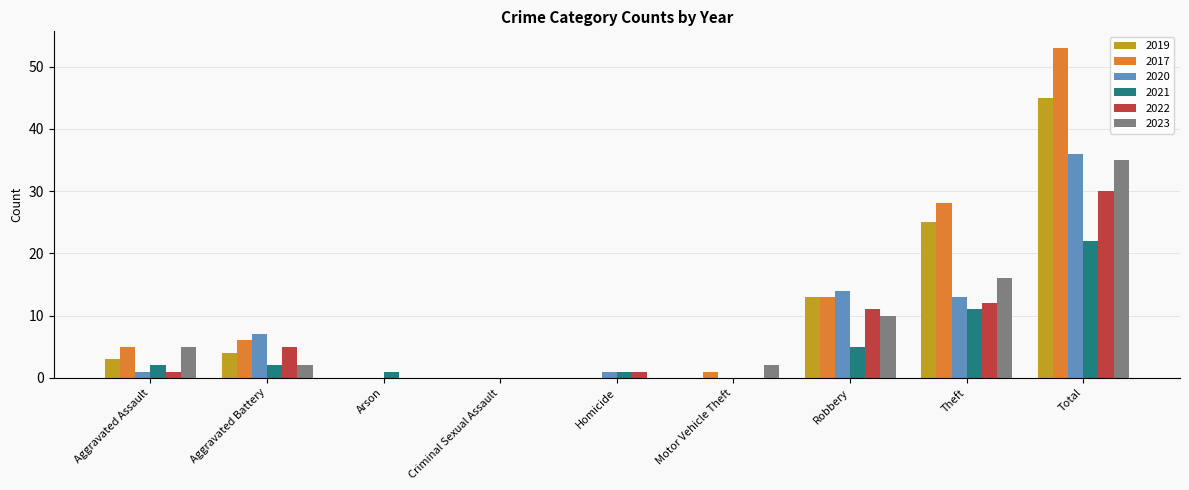

What is the greatest value displayed?

53